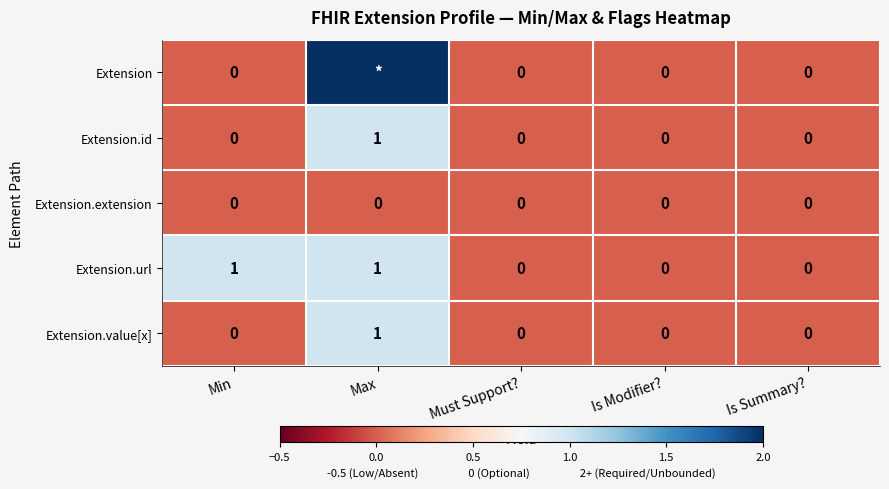

Is the value of Extension.url at Min greater than the value of Extension.extension at Must Support??

Yes